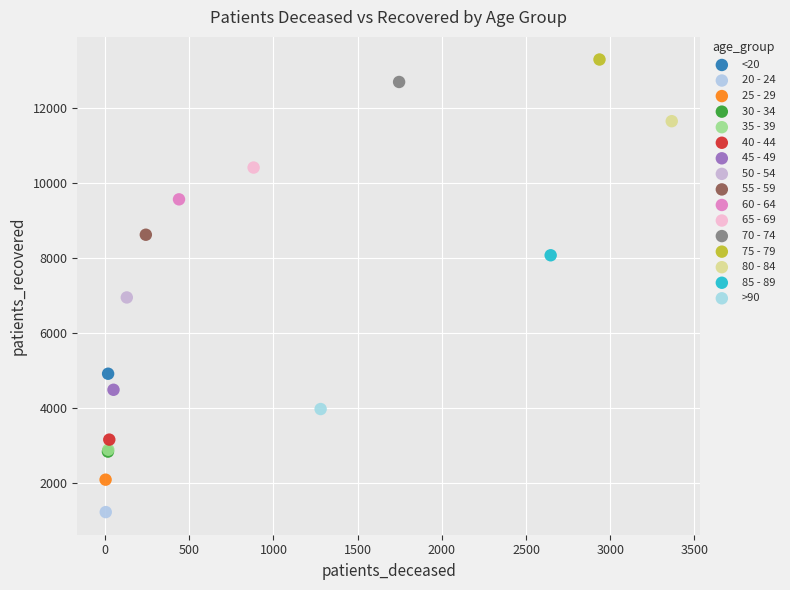

Which series contains the lowest Y value?

20 - 24